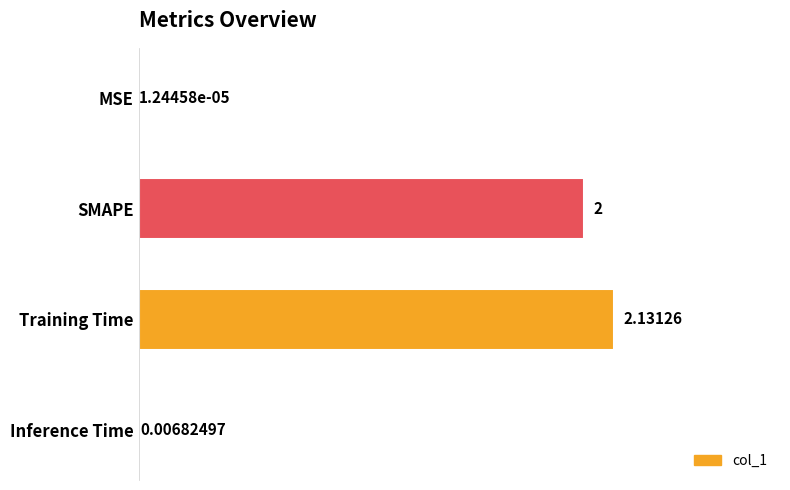

Which category has the highest value across all series?

Training Time